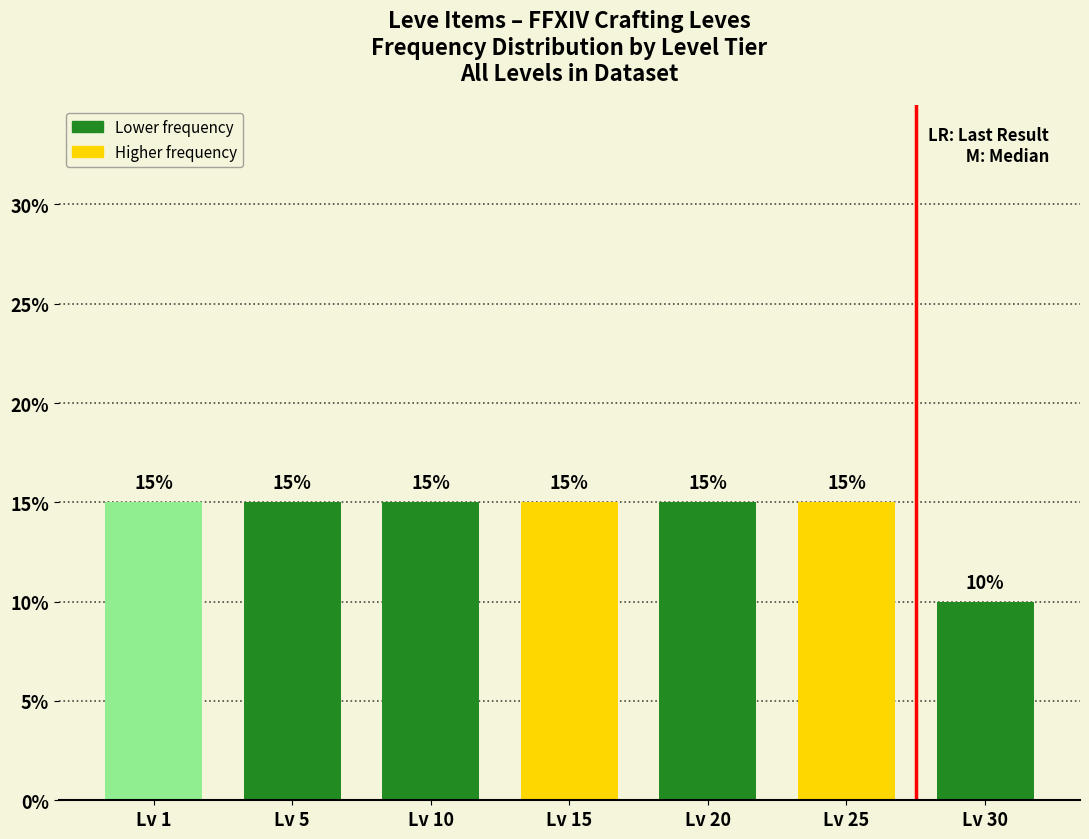

Reading left to right, transcribe all the data shown in this chart.

Lv 1=15	Lv 5=15	Lv 10=15	Lv 15=15	Lv 20=15	Lv 25=15	Lv 30=10